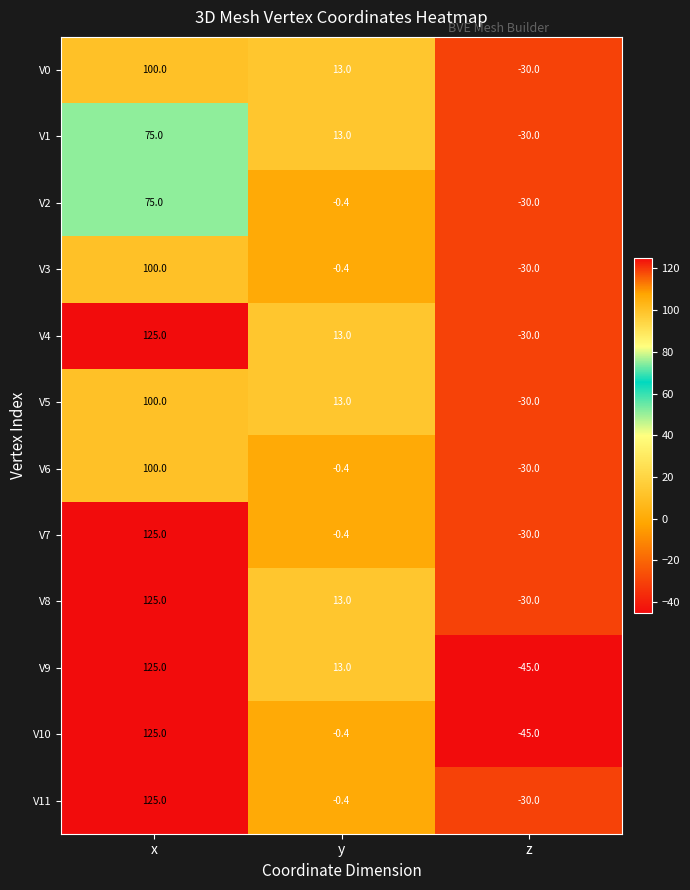

What is the difference between the highest and lowest values at x?

50.0